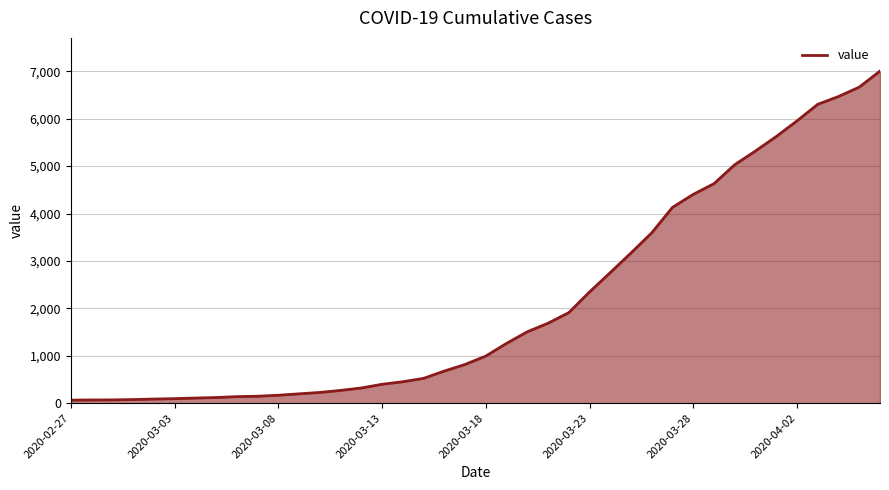

What is the difference between the maximum and minimum values?

6940